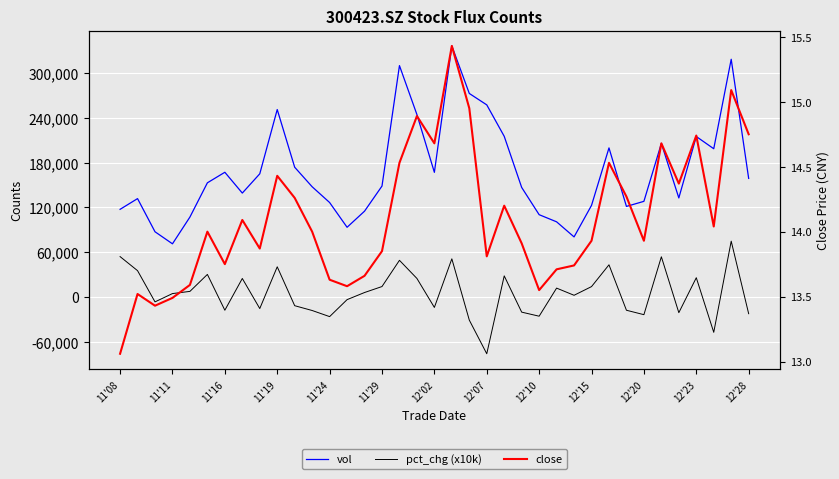

How many values in pct_chg (x10k) are above zero?

20